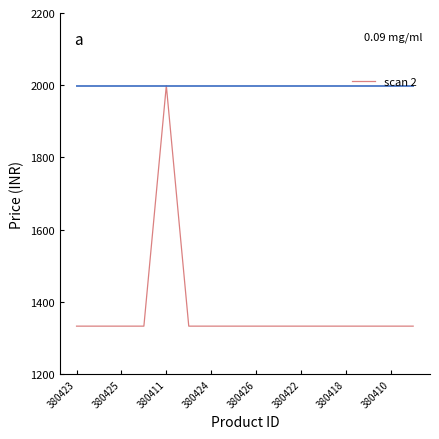

Does the chart display data point markers on the line(s)?

No